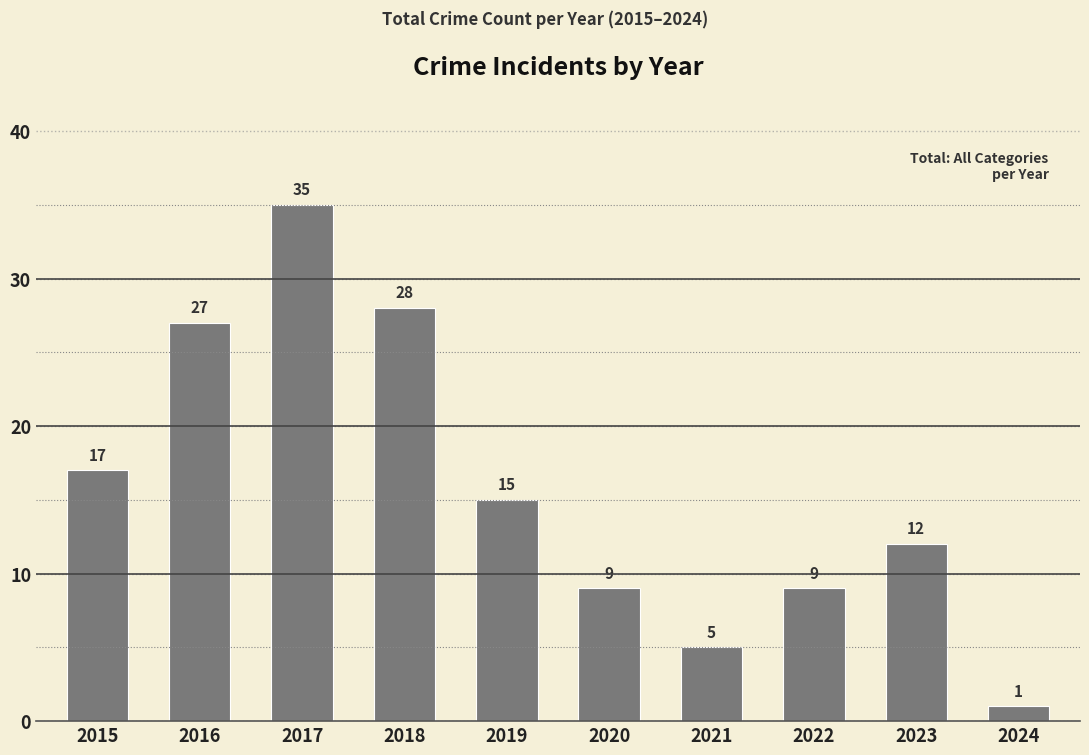

The value at 2020 is 15. True or false?

False